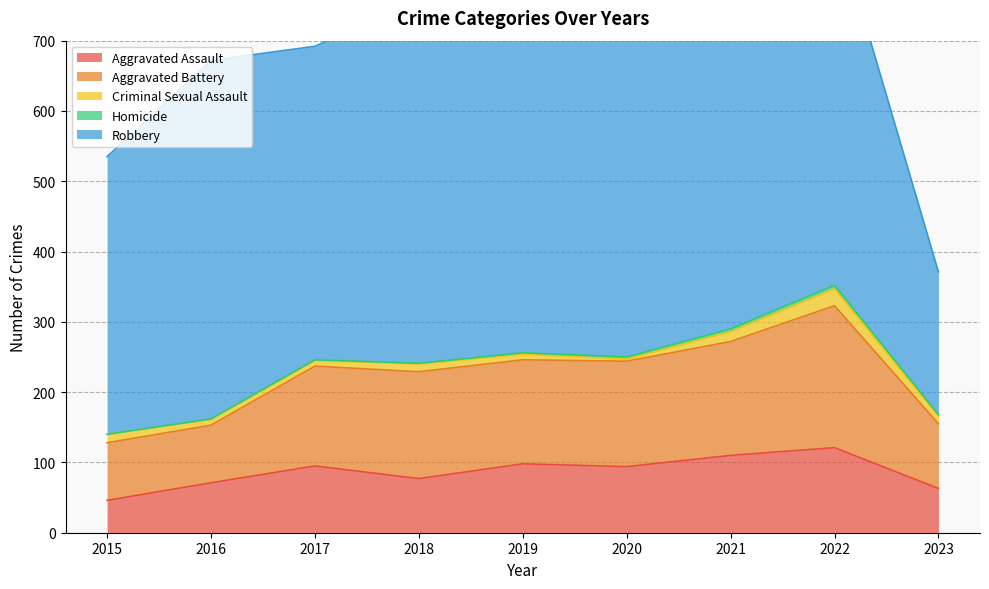

Which series has the largest total across all categories?

Robbery